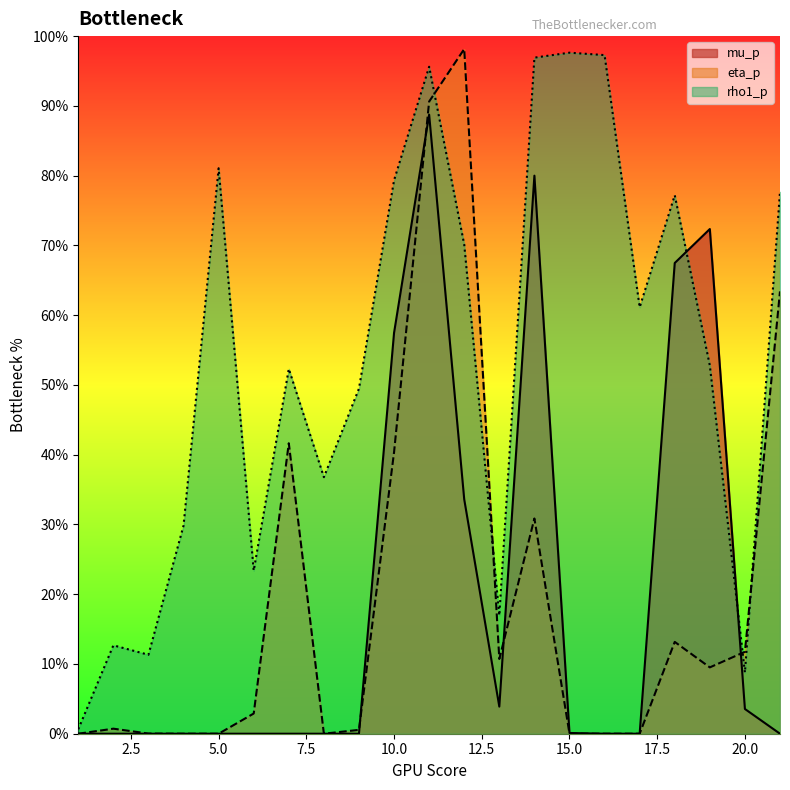

Which series changed the most between 10 and 19?

eta_p